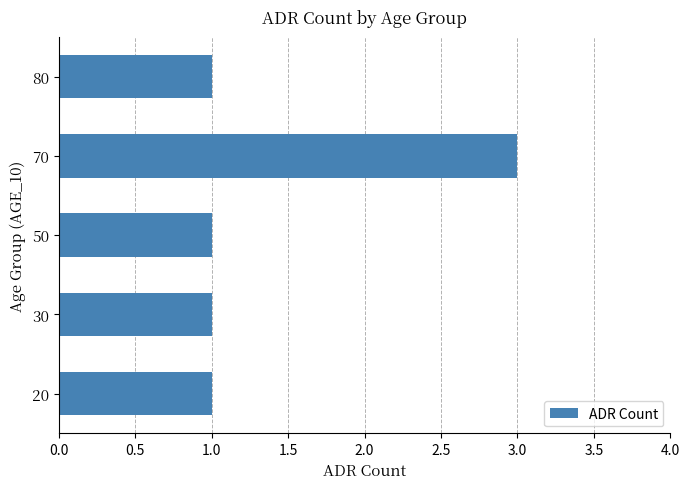

How many distinct data groups are displayed?

1